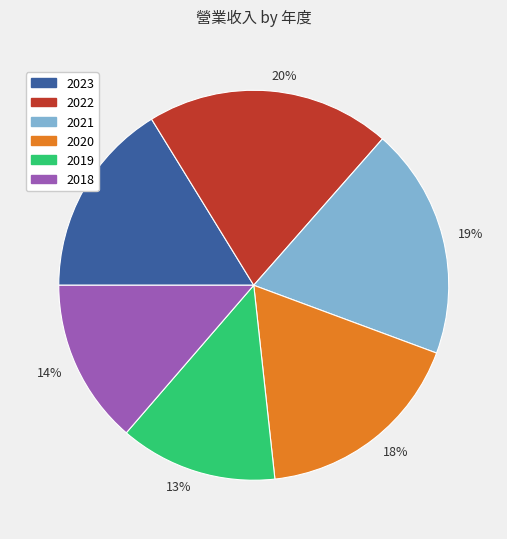

Do 2022 and 2021 together represent more than half of the pie?

No